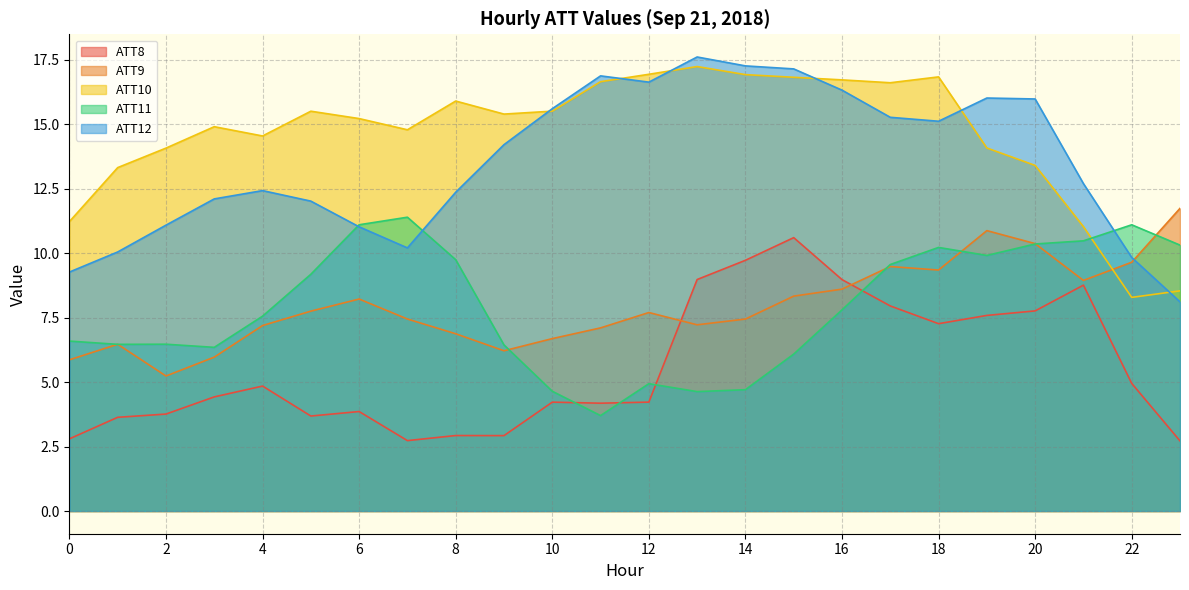

What is the difference between the maximum and second lowest values in the ATT8 series?

7.9